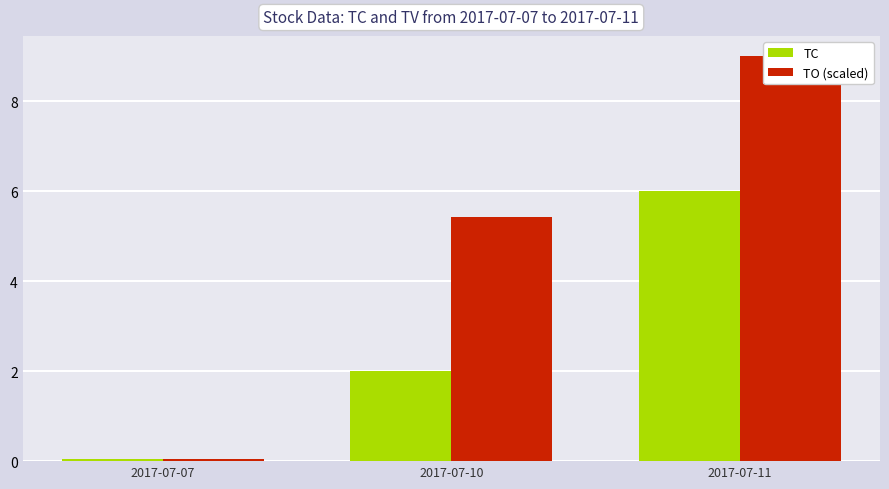

Where is TO (scaled) nearest to the value 4?

2017-07-10